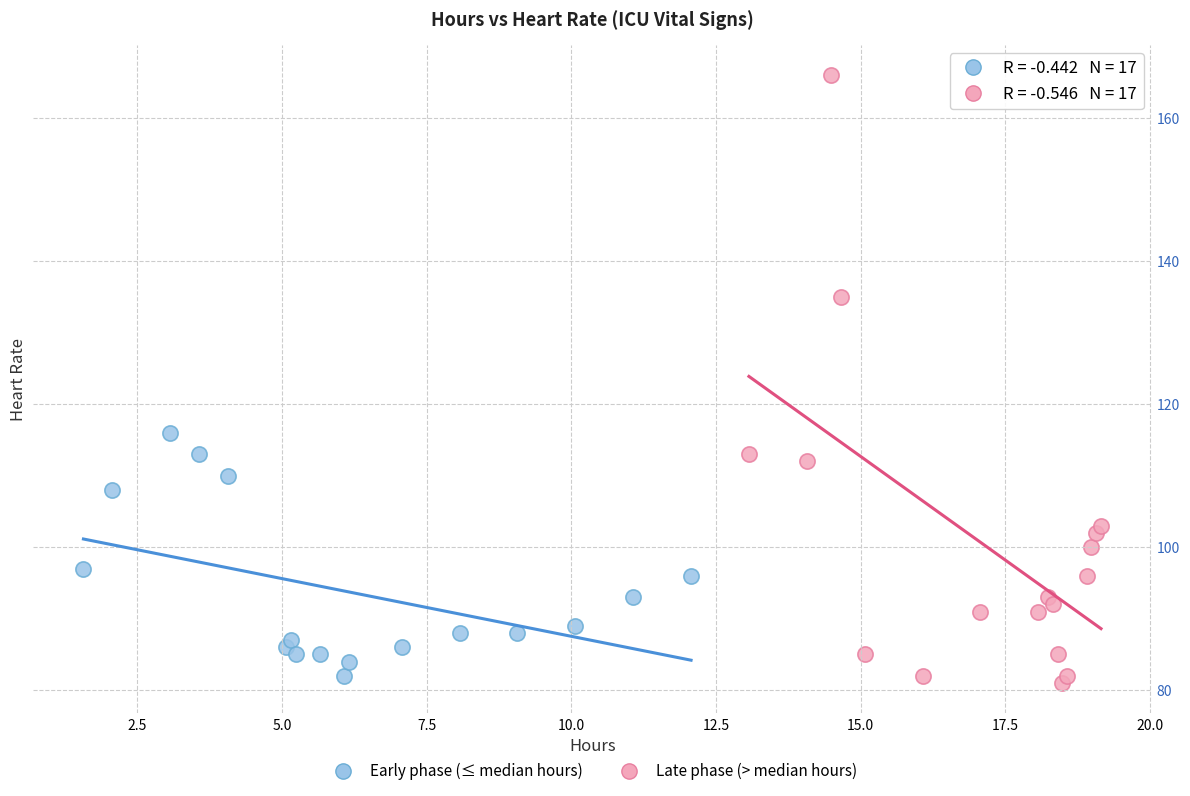

Which series reaches the maximum Y coordinate?

Late phase (> median hours)